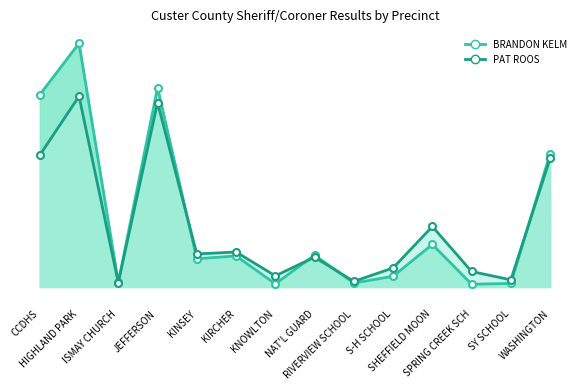

What is the greatest value displayed?

612